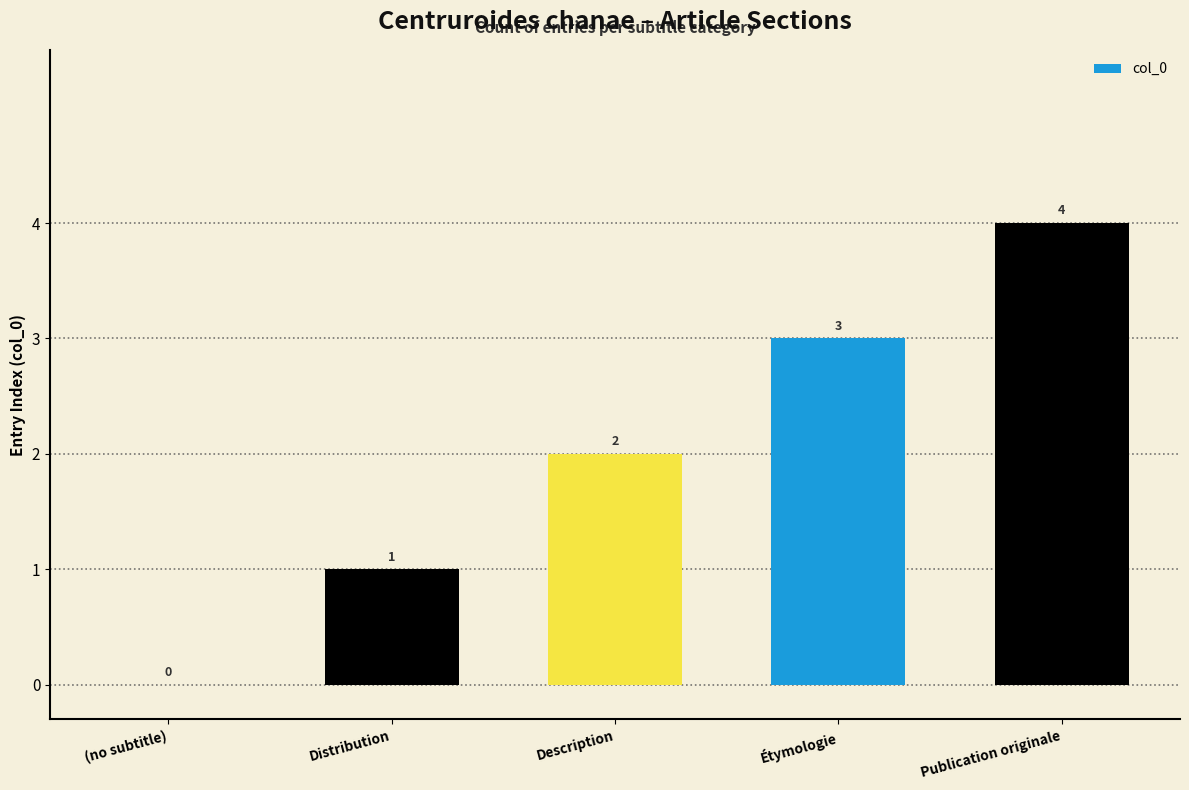

What is the change in value from (no subtitle) to Publication originale?

+4